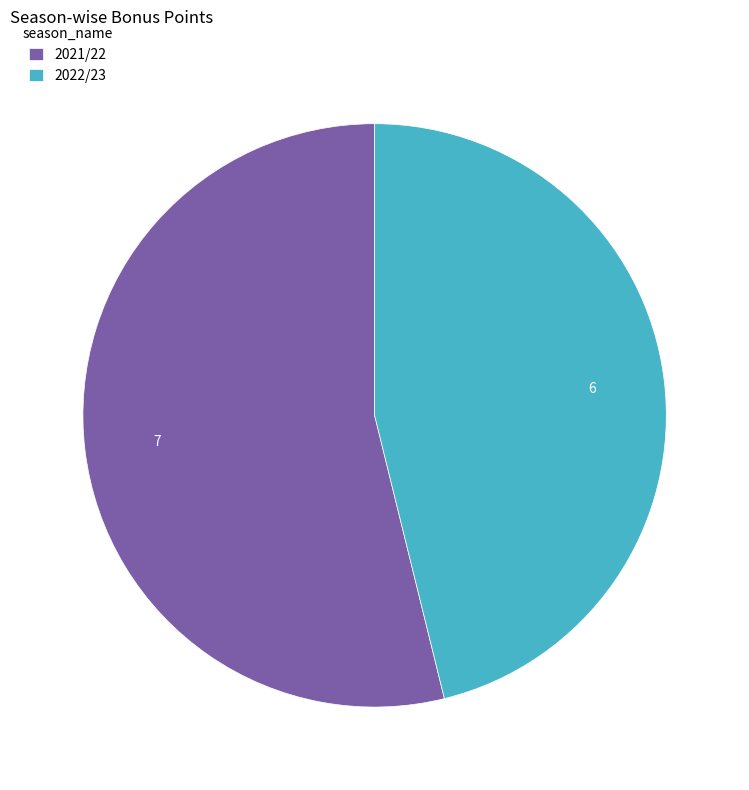

Which slice is the smallest?

2022/23